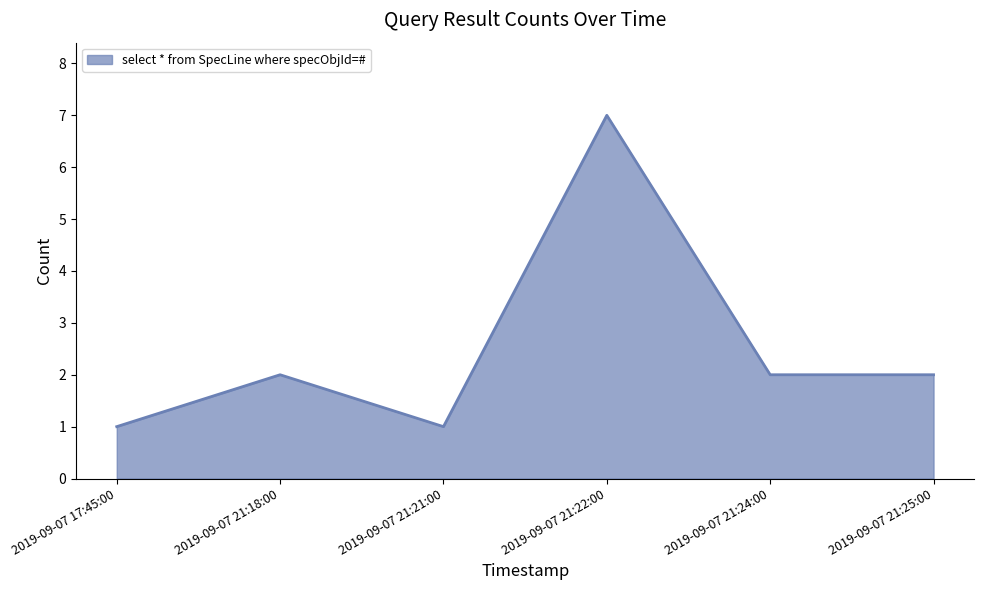

The value at 2019-09-07 21:18:00 is 3. True or false?

False